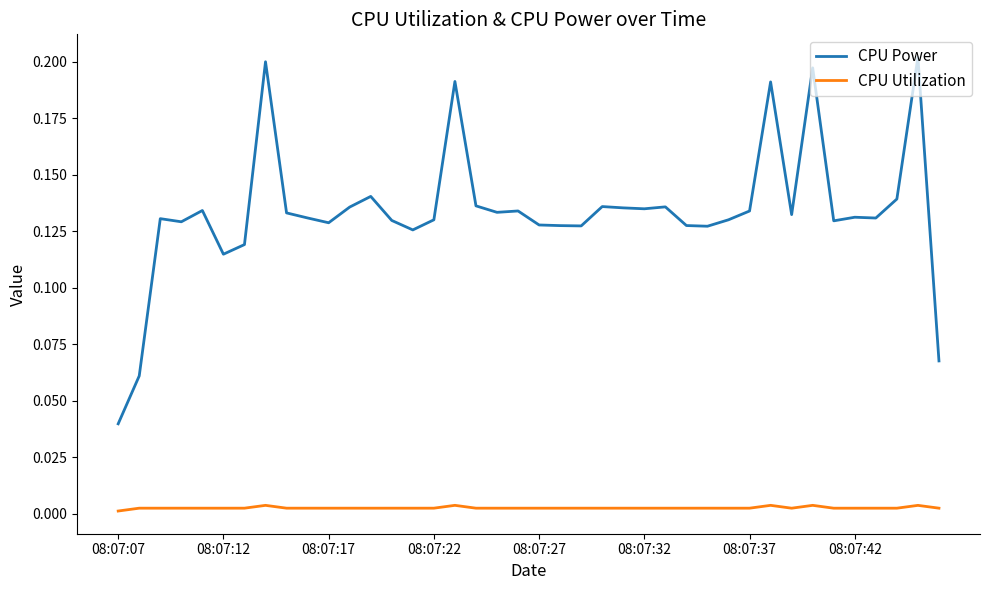

Rank the series by their maximum value, from lowest to highest.

CPU Utilization, CPU Power